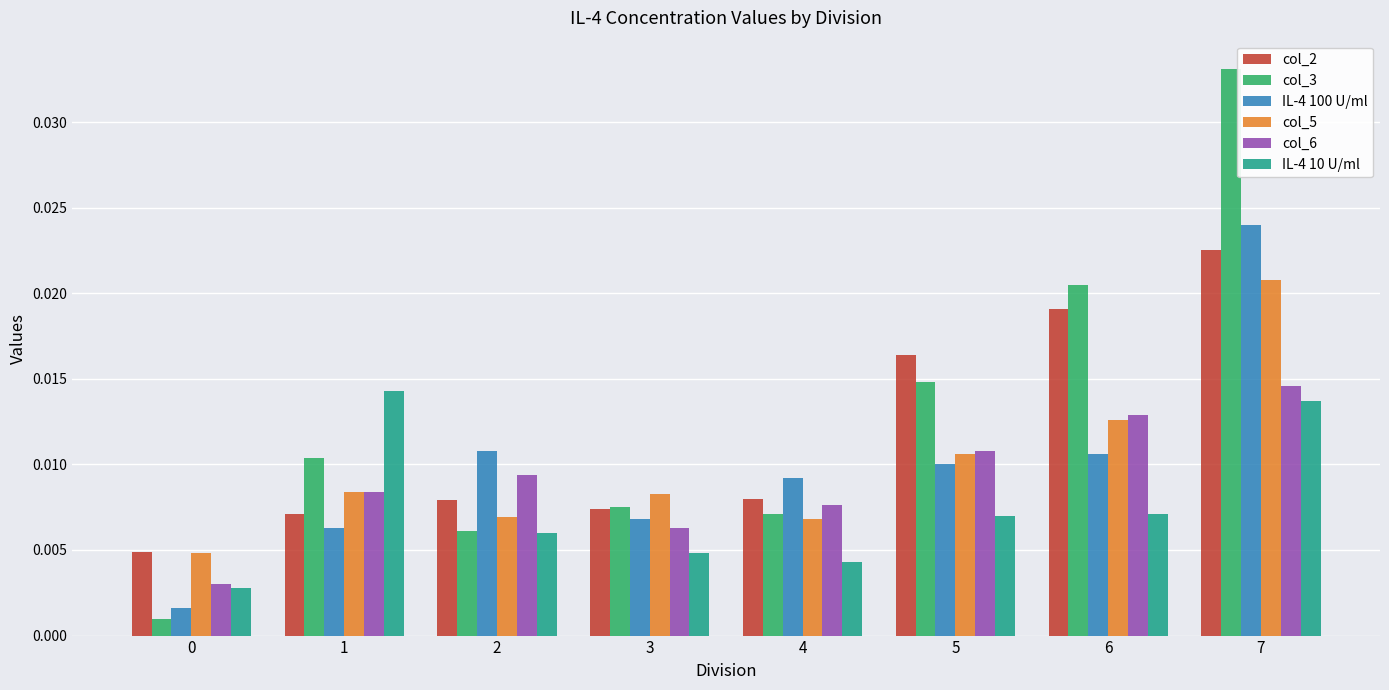

How many col_5 values are between 0 and 1?

8